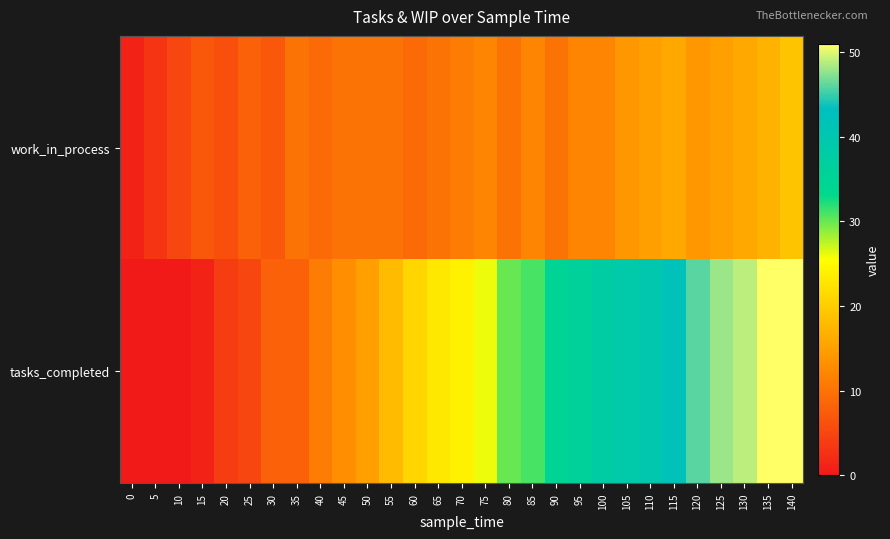

Between 5 and 65, which series saw the biggest shift?

tasks_completed